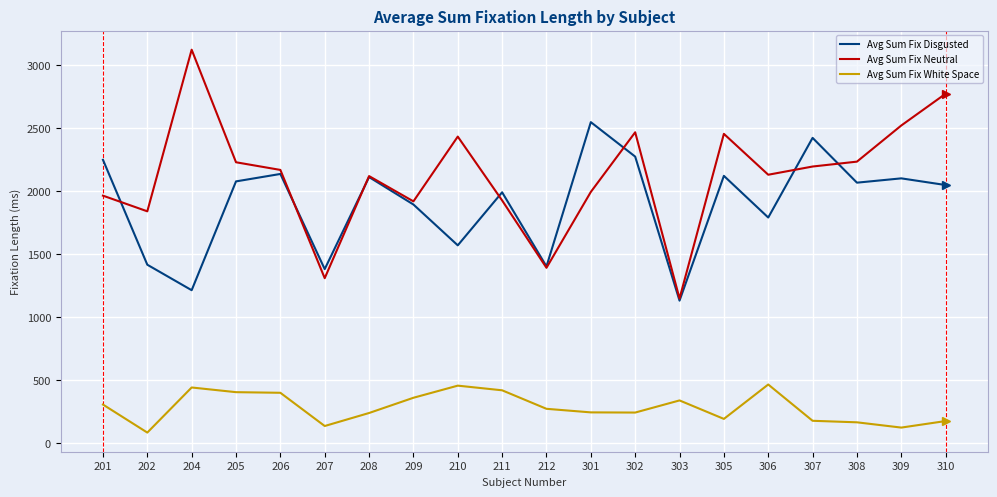

What is the spread (max minus min) of values at 205?

1823.8